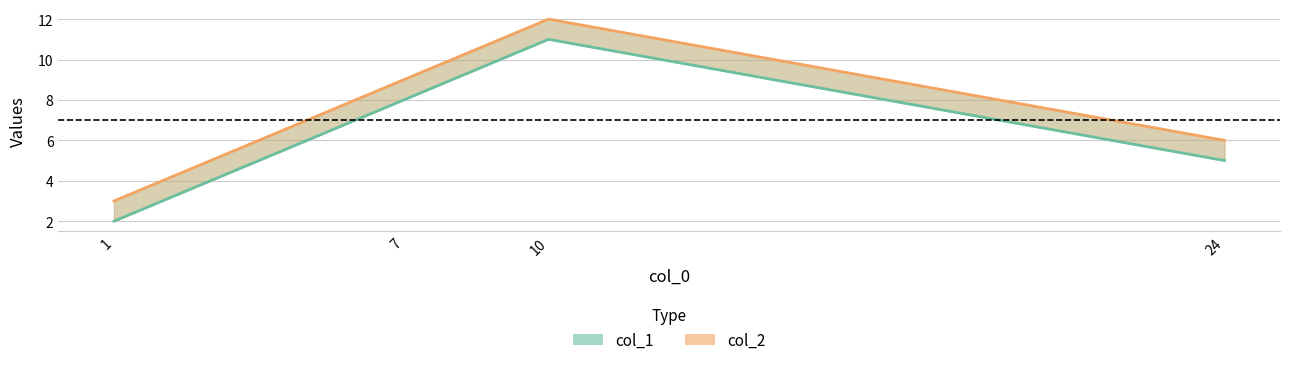

How many series are shown in this chart?

2